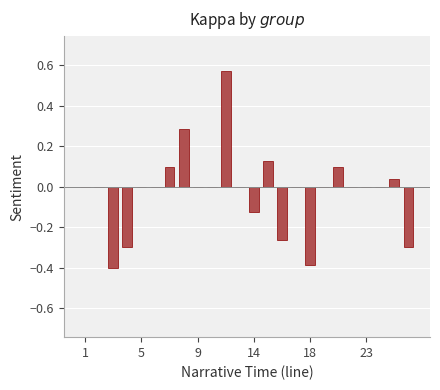

What is the sum of all values?

-0.5